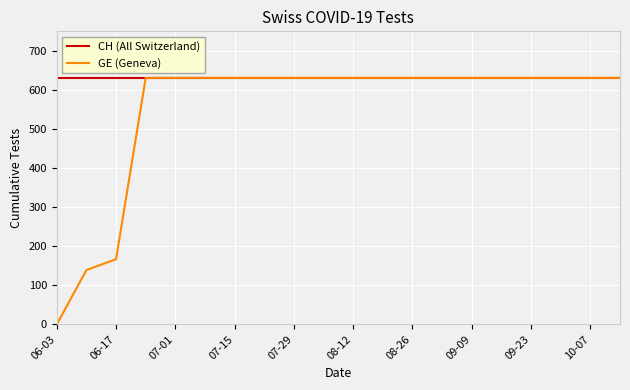

List the series in order of their overall mean, highest first.

CH (All Switzerland), GE (Geneva)